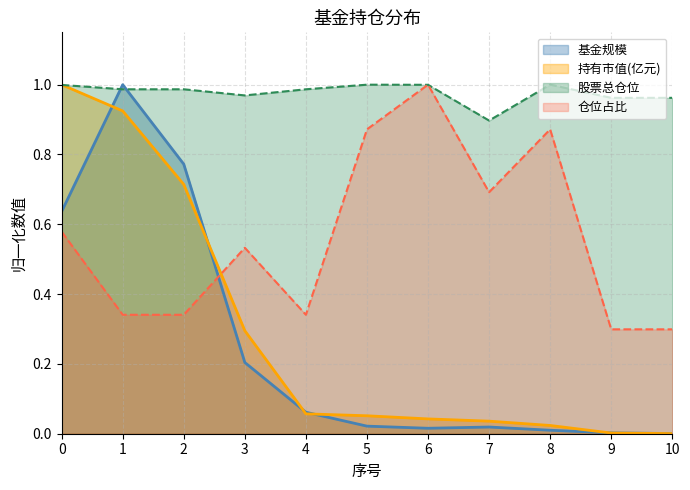

Count the number of categories in the chart.

11